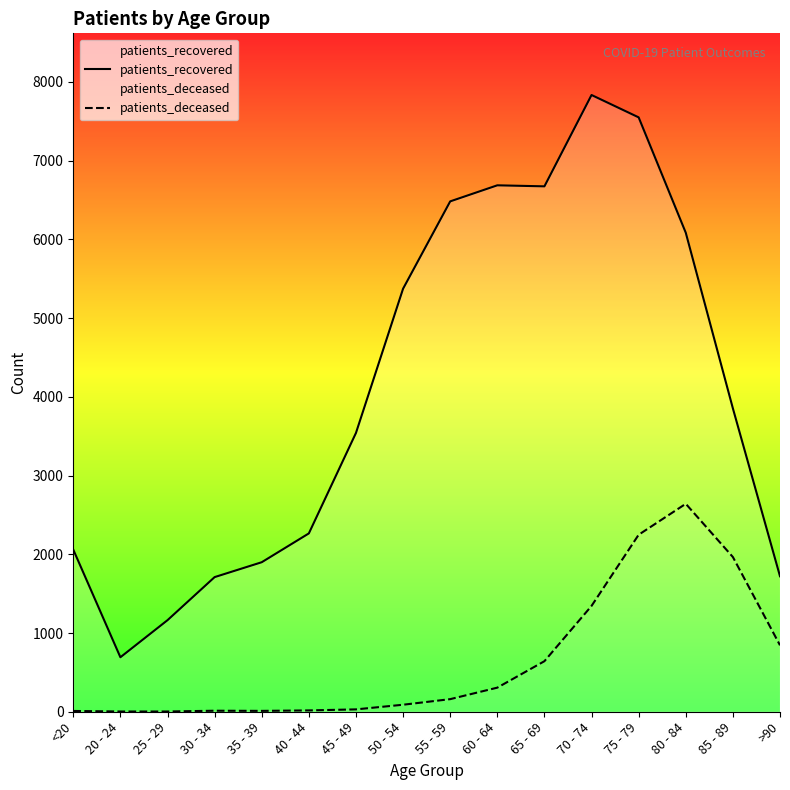

What is the sum of all patients_deceased values?

10326